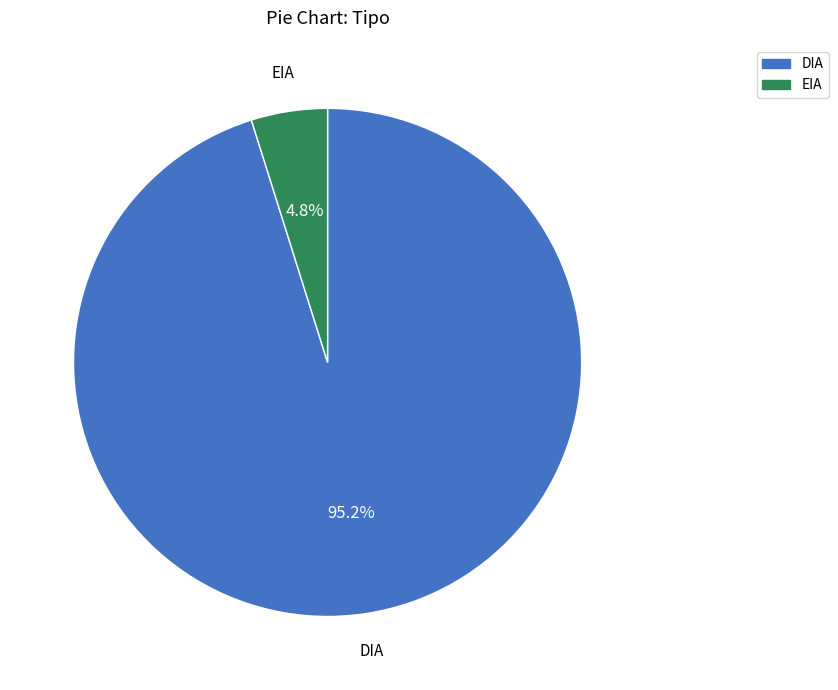

To the nearest percent, what is the average slice percentage?

50%